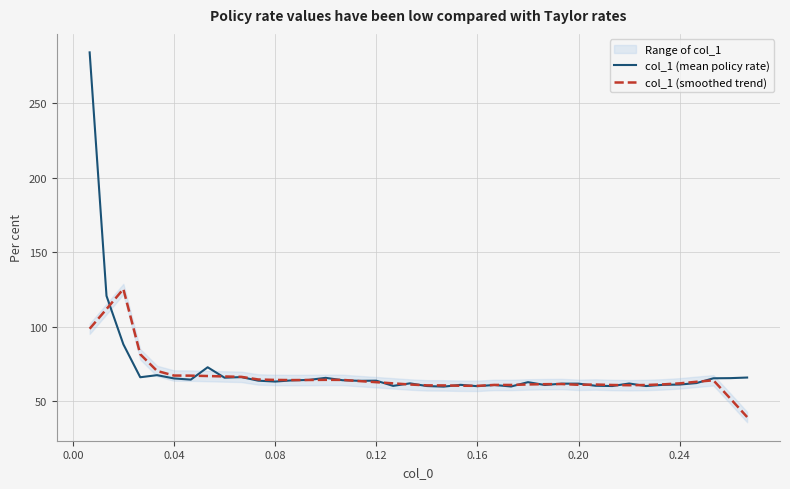

Which series has the largest range (max minus min)?

col_1 (mean policy rate)